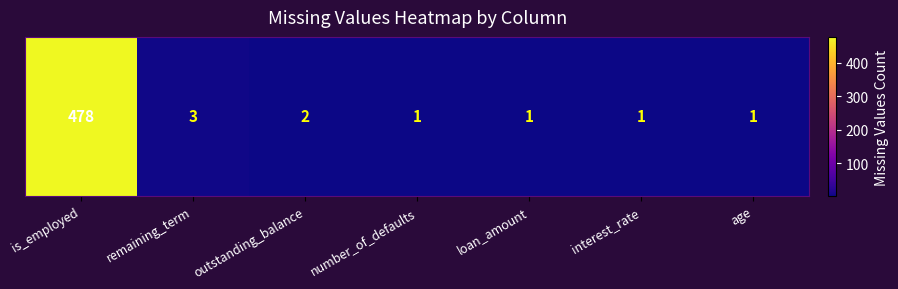

What is the sum of all values?

487